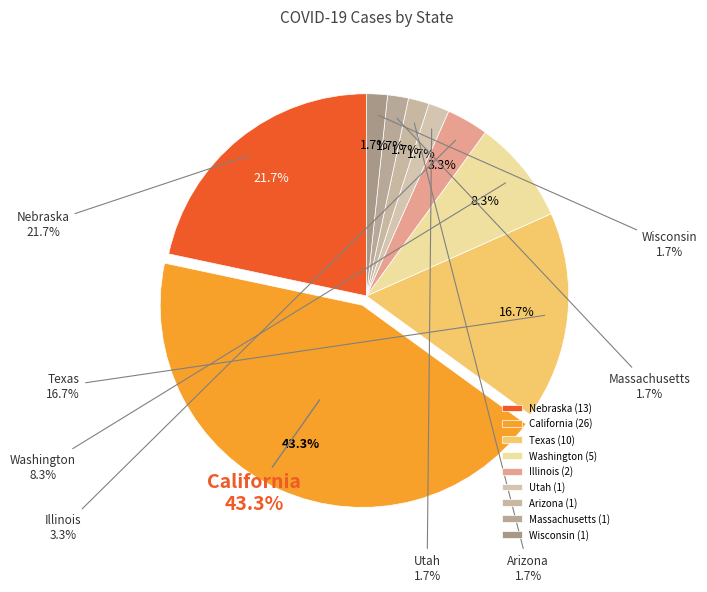

To the nearest percent, what portion does Texas represent?

17%